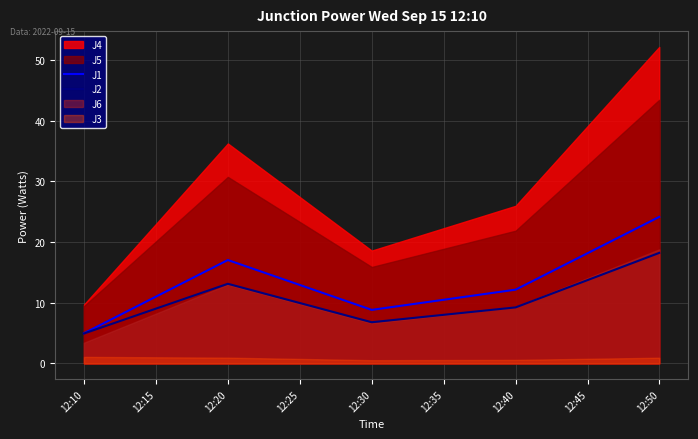

At which label is J1 closest to 14?

12:40